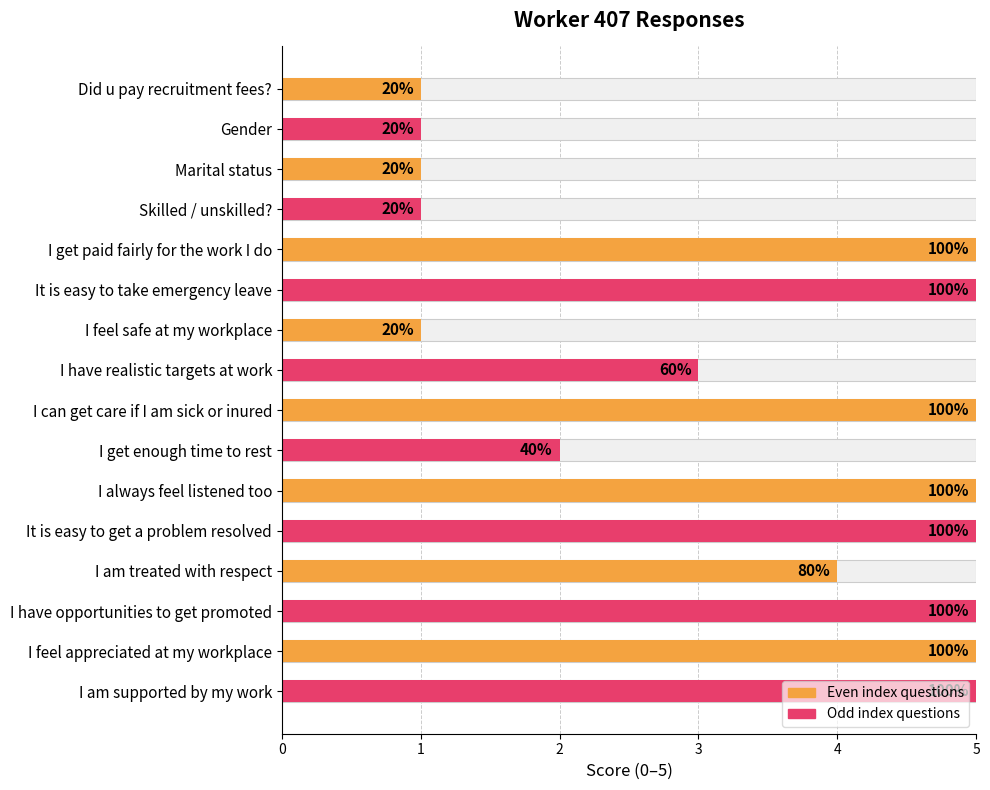

What is the difference between the maximum and minimum values?

4